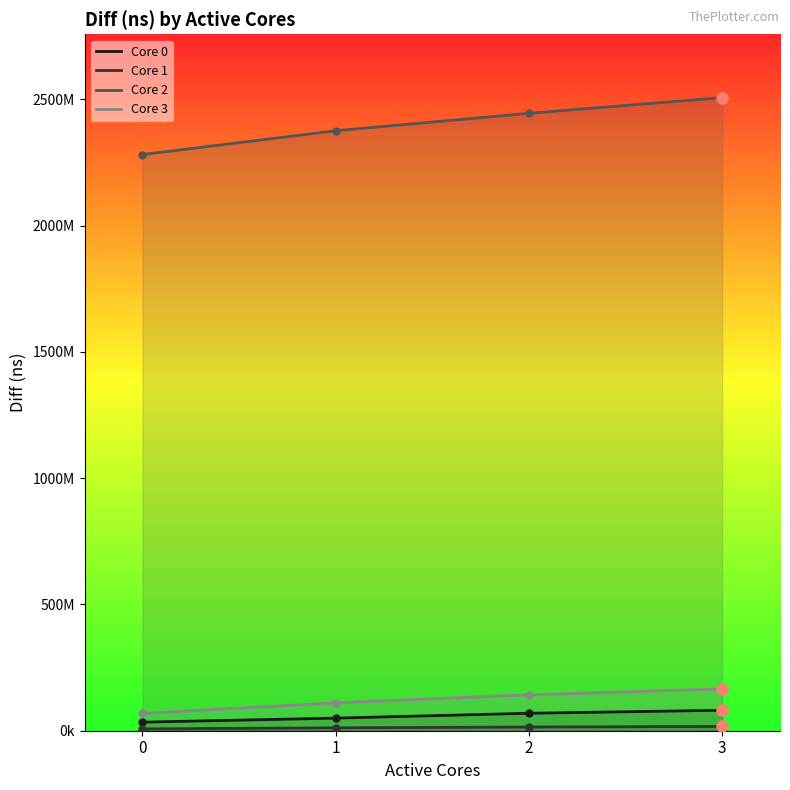

Read the Core 2 value at 0, to the nearest 10.

2280943480